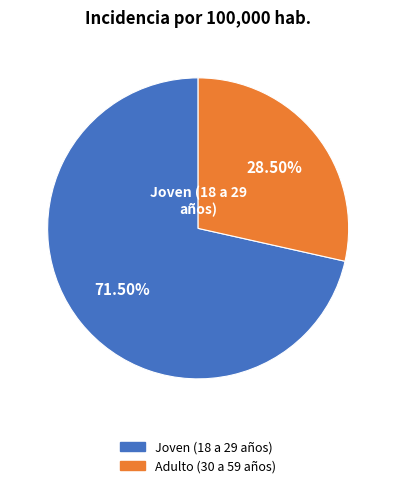

Approximately how many times larger is the value at Adulto (30 a 59 años) compared to Joven (18 a 29 años)?

0.4